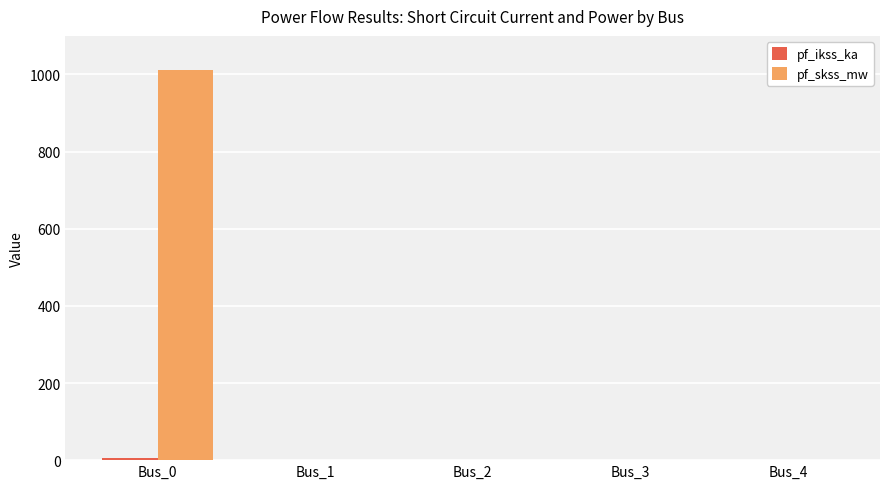

What is the sum of all pf_skss_mw values?

1012.0